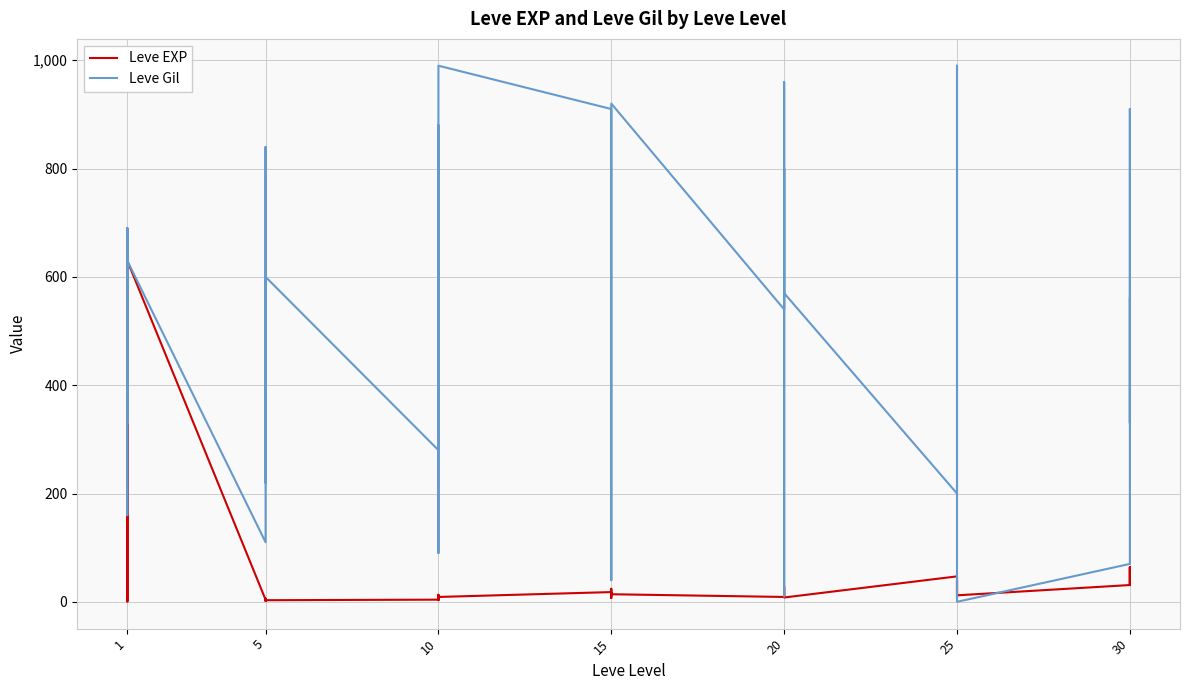

What is the sum of all Leve Gil values?

20870